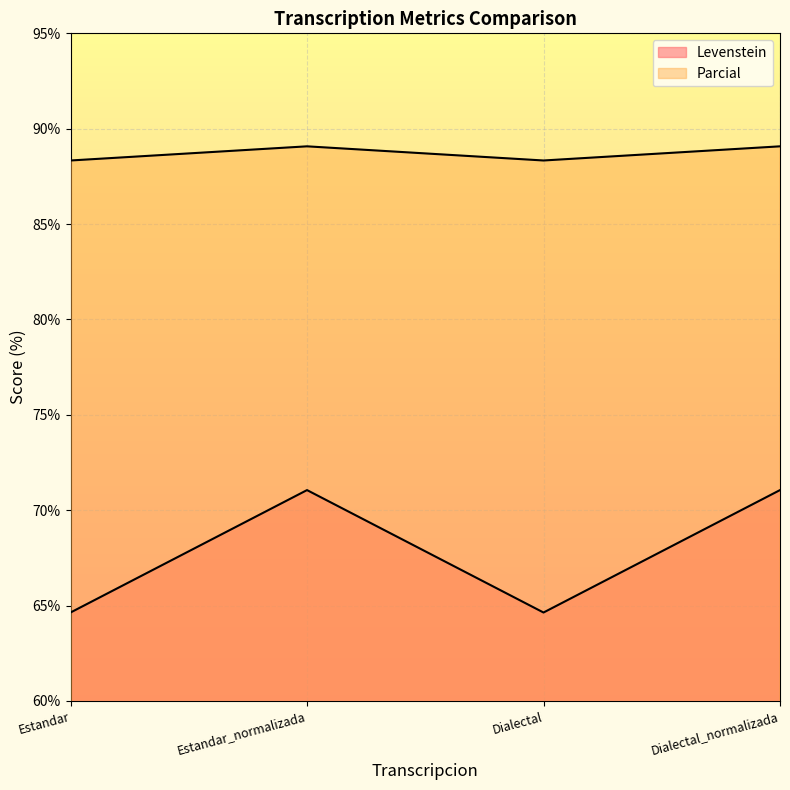

Does the chart display data point markers on the line(s)?

No